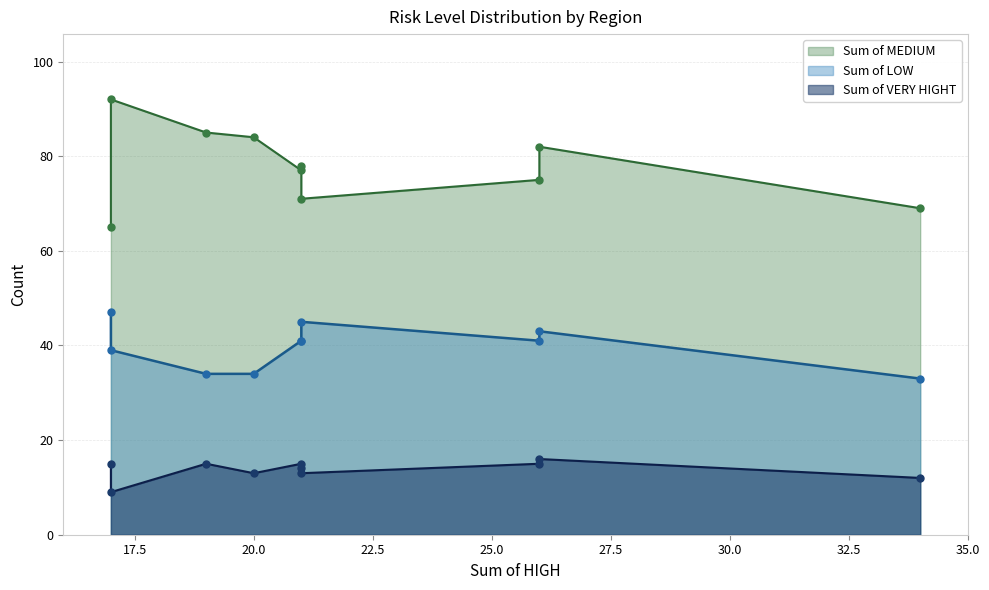

Which series has the widest spread of Y values?

Sum of MEDIUM